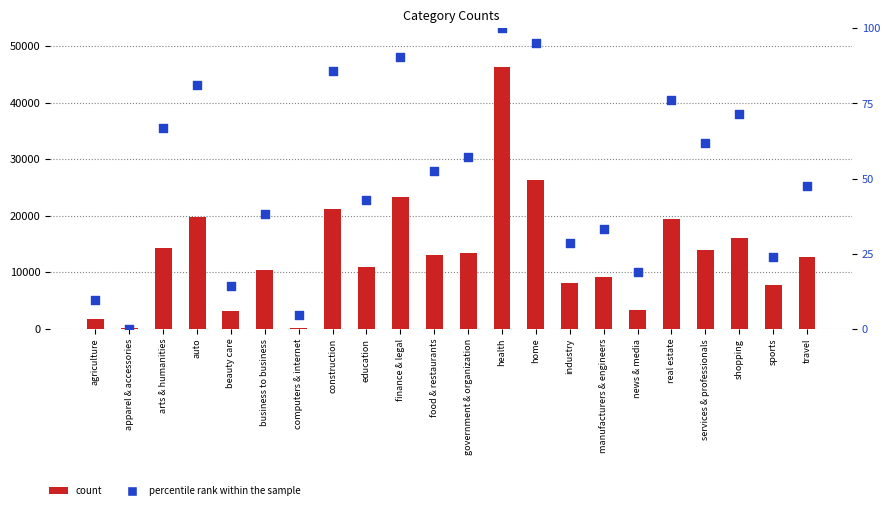

Which series has the widest spread of Y values?

count